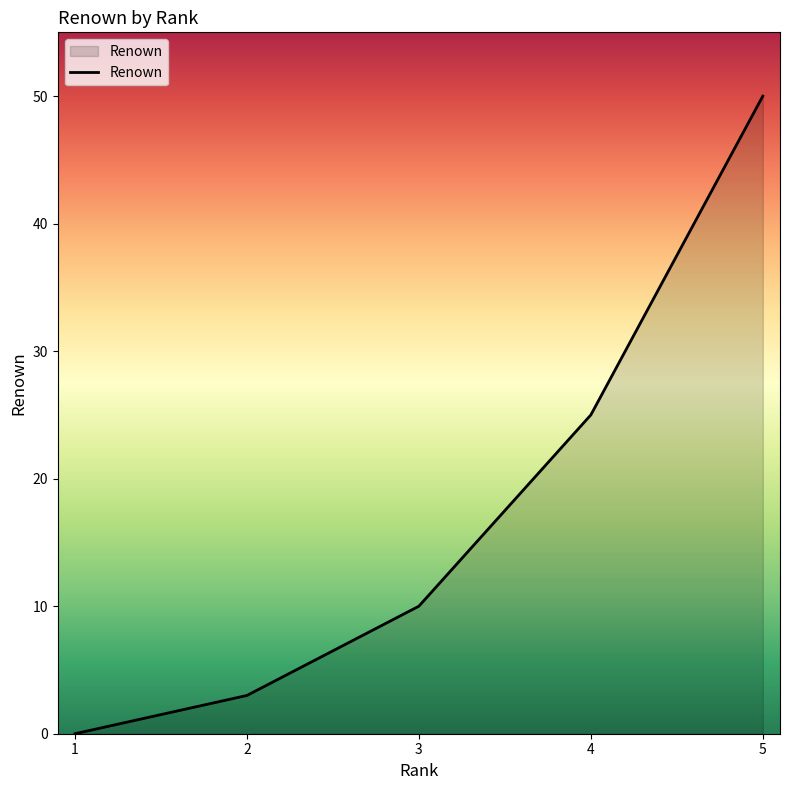

Reading right to left, what are all the values shown in this chart?

5=50	4=25	3=10	2=3	1=0